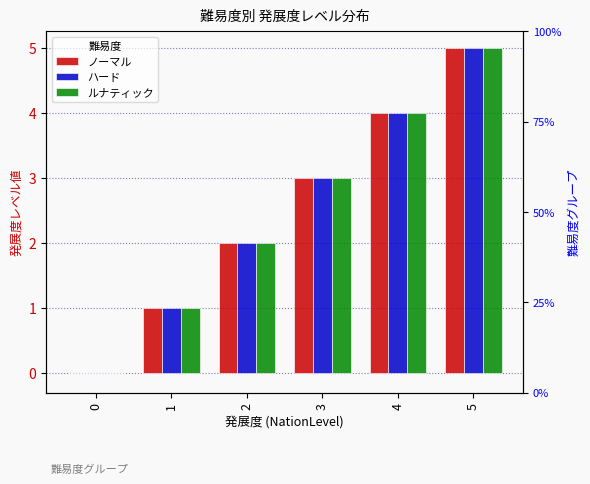

Which series has the largest range (max minus min)?

ノーマル